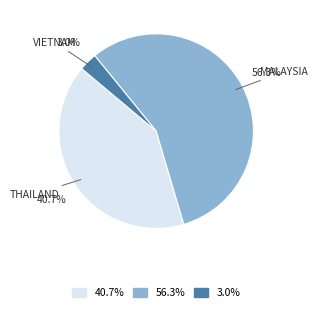

Is there any slice that represents more than half of the pie?

Yes